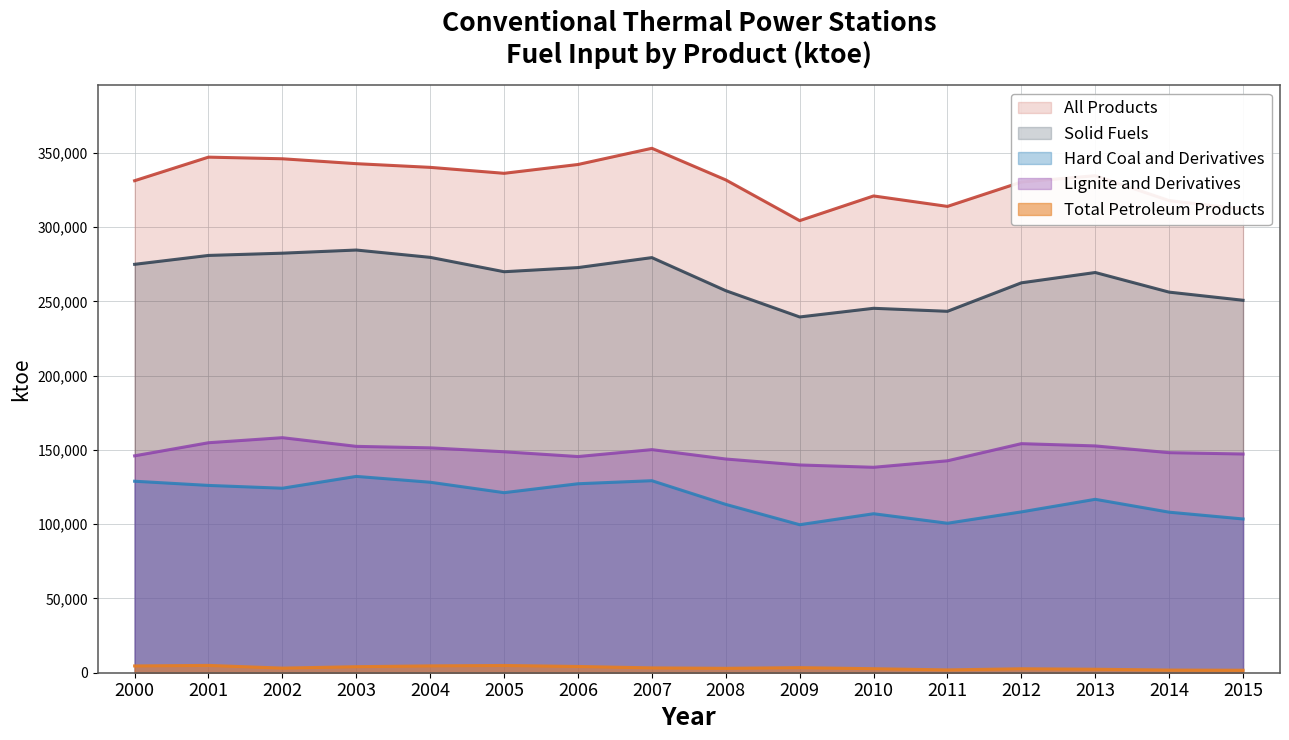

True or false: Total Petroleum Products and Lignite and Derivatives cross at least once.

False